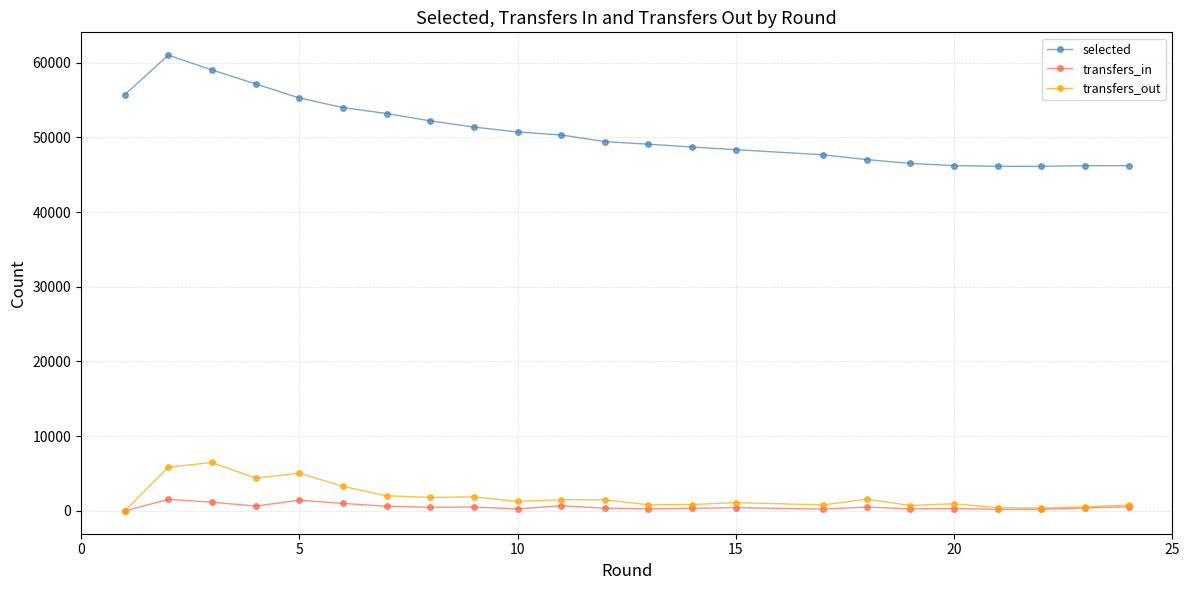

Which series has the largest total across all categories?

selected